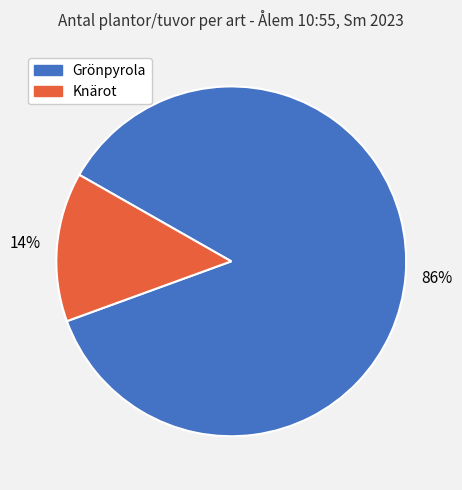

True or false: Knärot accounts for 25% of the total.

False